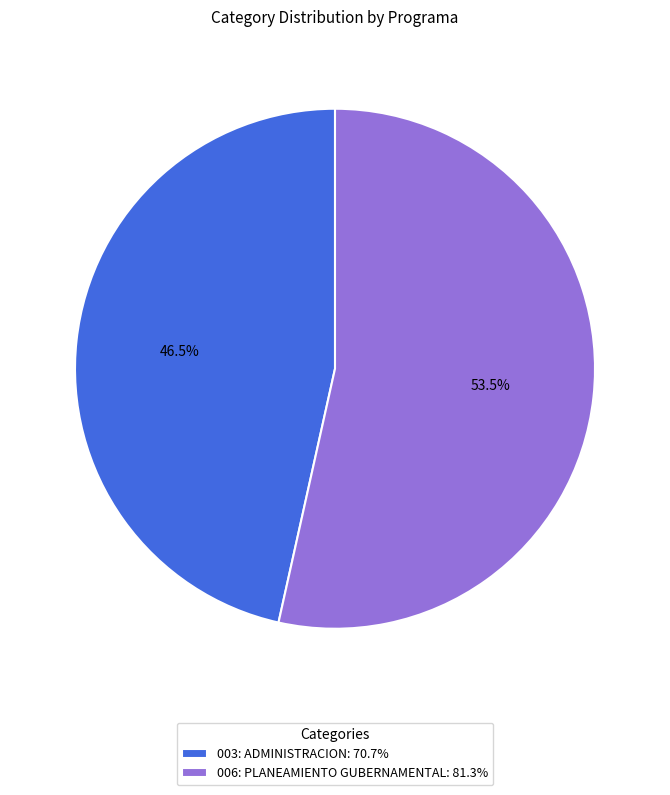

Which has a higher value, 003: ADMINISTRACION: 70.7% or 006: PLANEAMIENTO GUBERNAMENTAL: 81.3%?

006: PLANEAMIENTO GUBERNAMENTAL: 81.3%